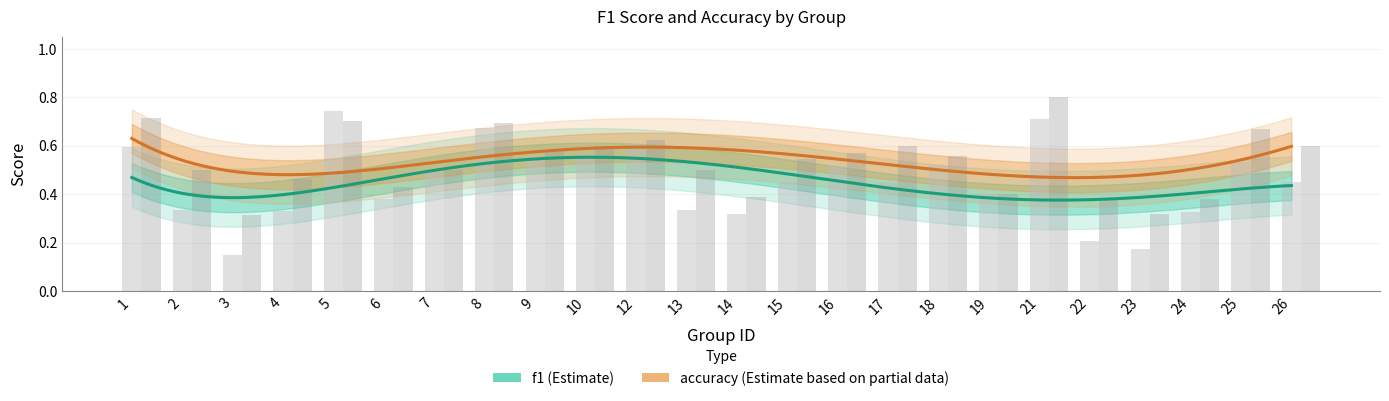

What is the minimum value for f1?

0.1